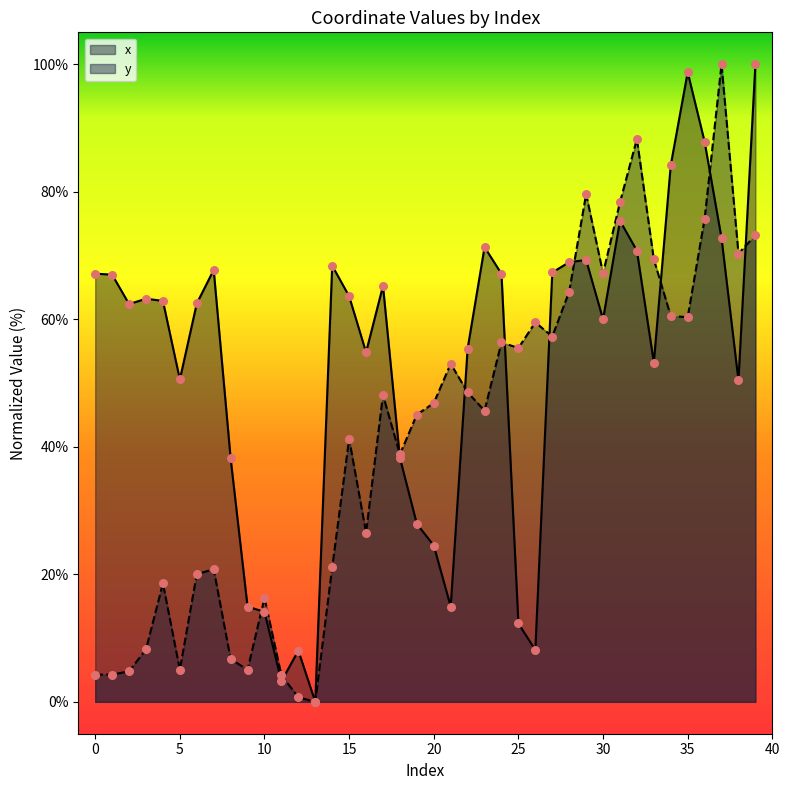

At which category is the sum across all series the highest?

39